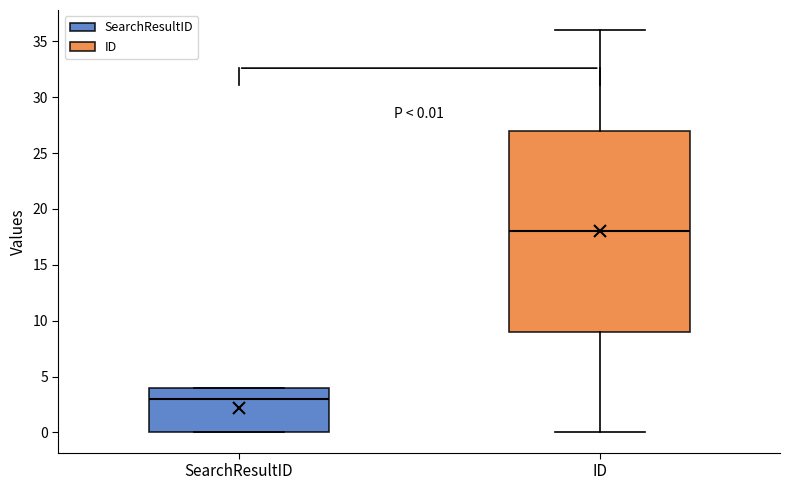

Which box is the tallest, from its lower edge to its upper edge?

ID